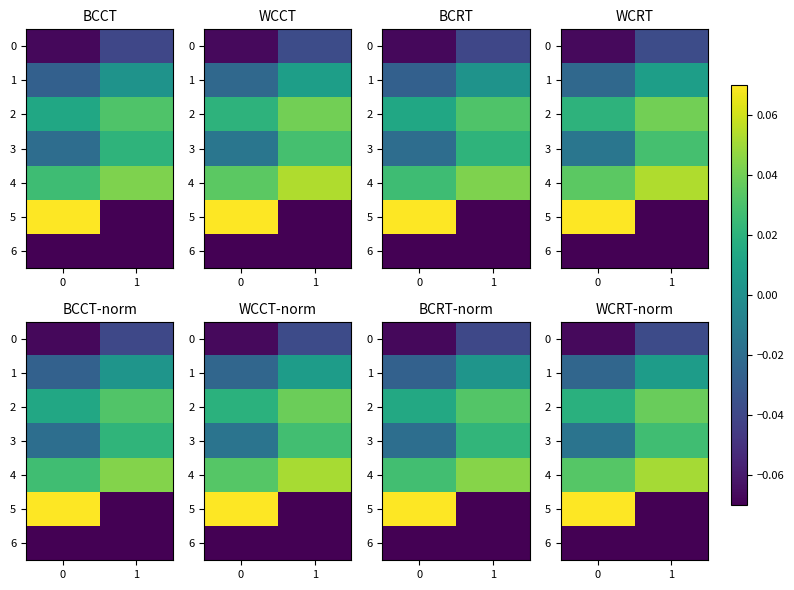

What is the spread (max minus min) of values at 1?

0.1